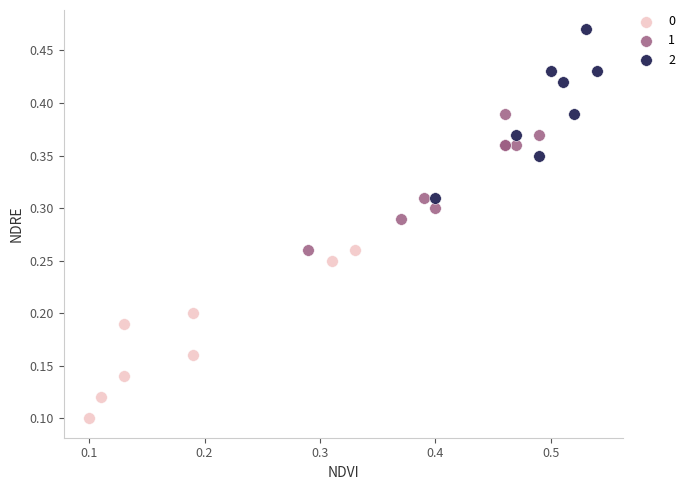

What are all the series names shown in the legend?

0, 1, 2